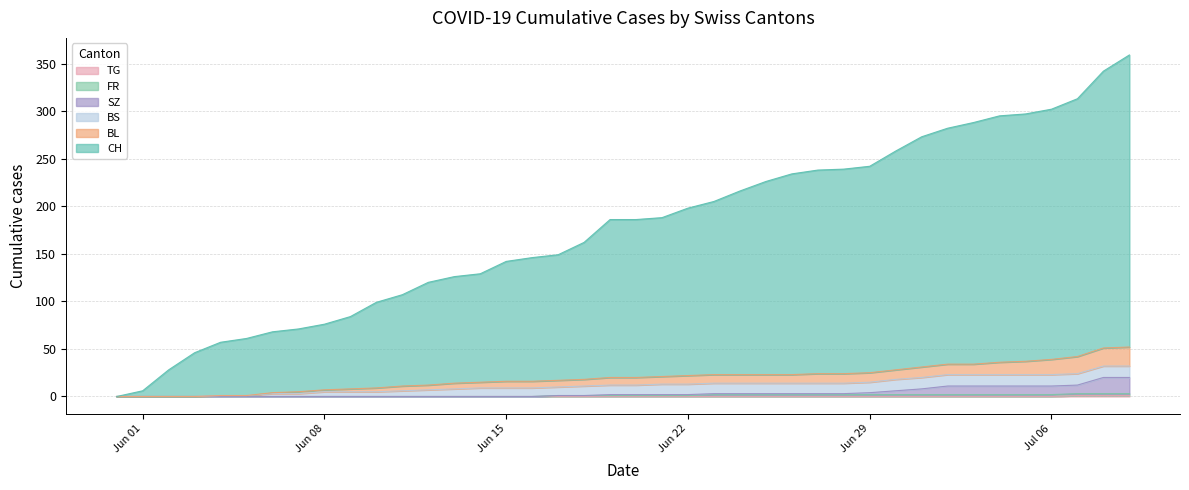

True or false: SZ and CH cross at least once.

False